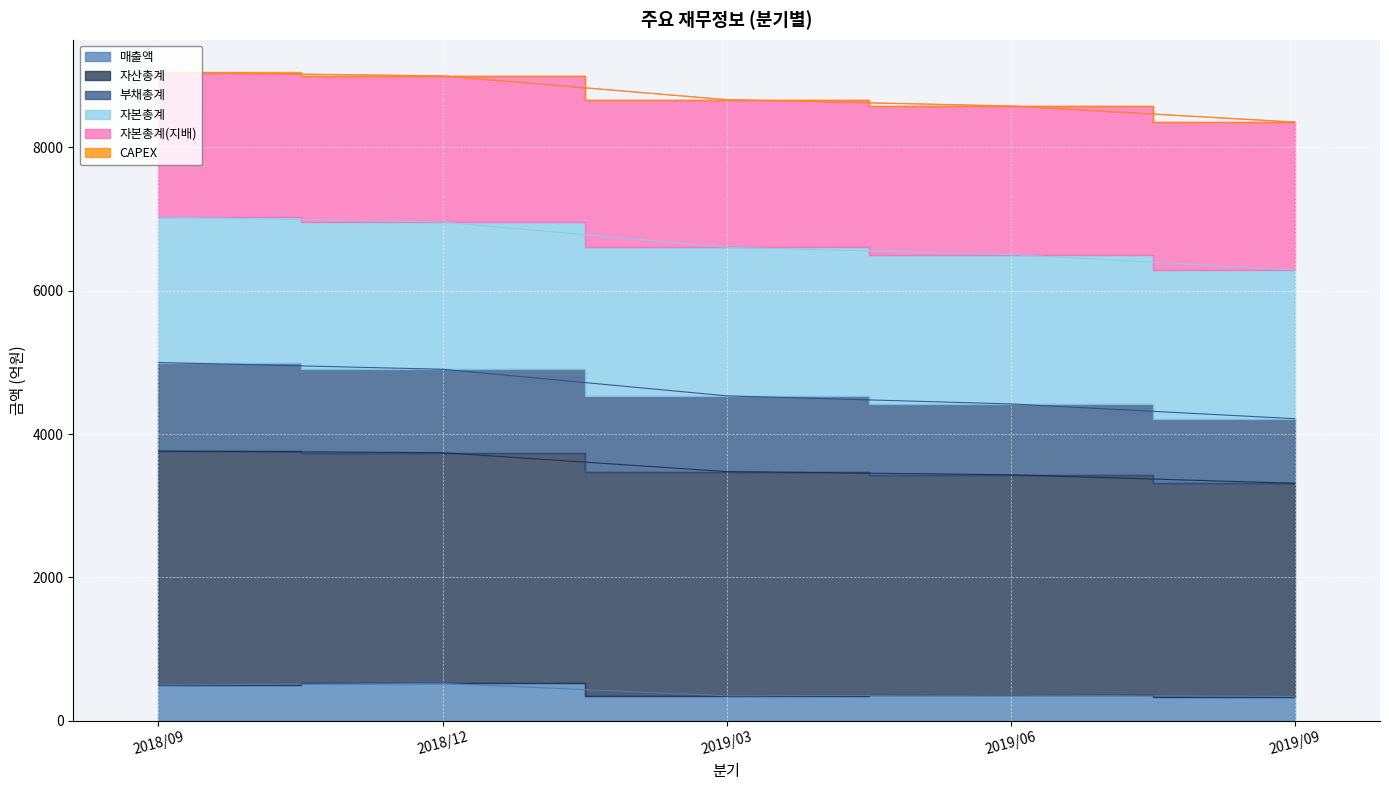

True or false: 자산총계 and 매출액 cross at least once.

False